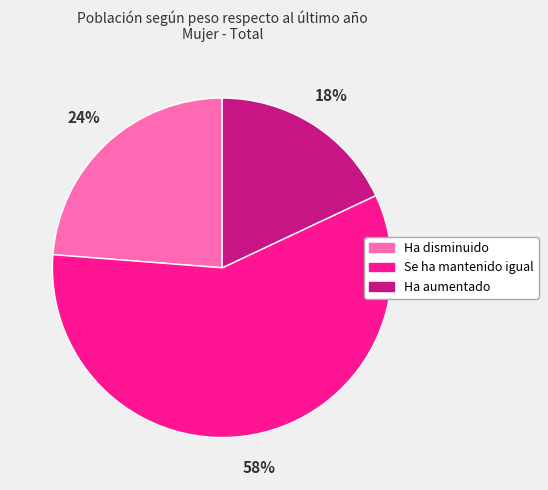

What percentage is the Ha disminuido slice, to the nearest percent?

24%